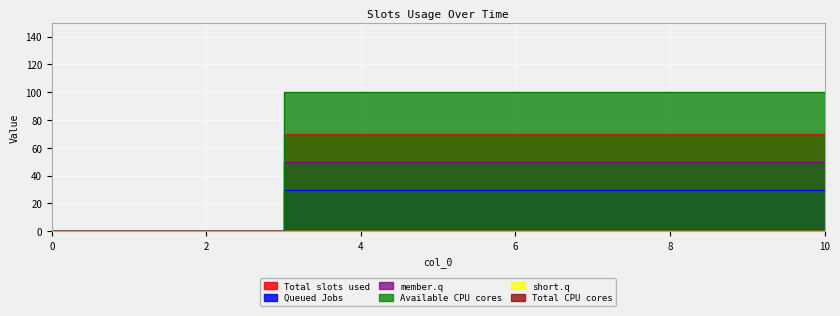

True or false: 1 and 3 cross at least once.

False